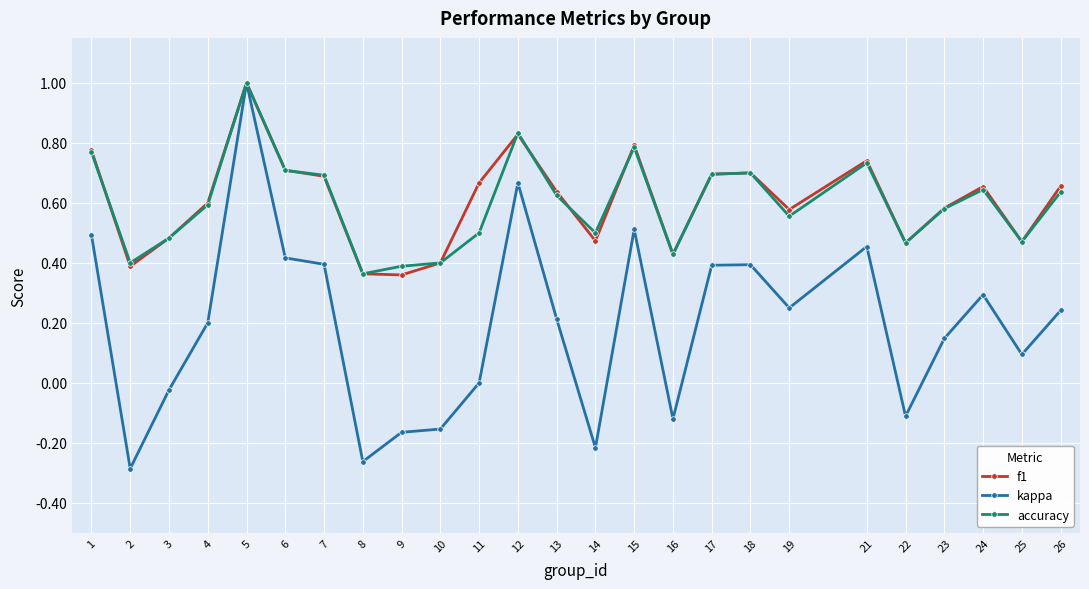

What is the total value across all series at 4?

1.4